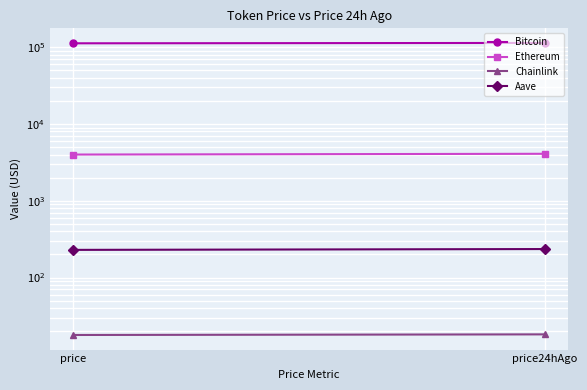

Read the Aave value at price24hAgo.

235.0